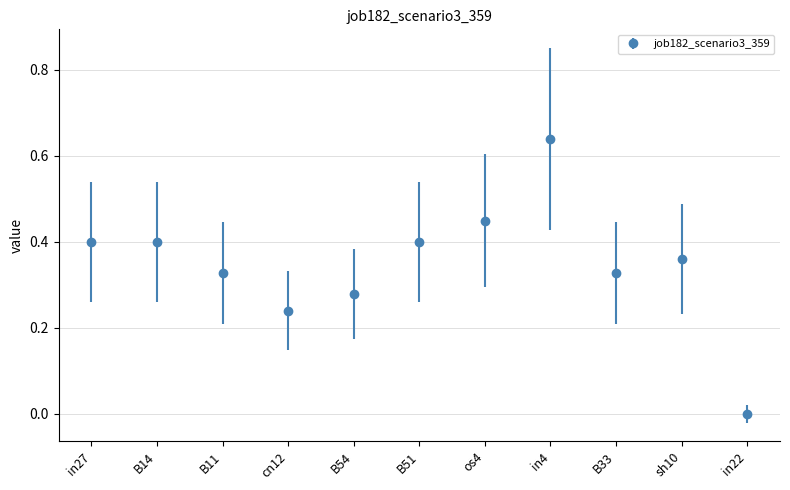

Which label corresponds to the smallest value in the chart?

in22